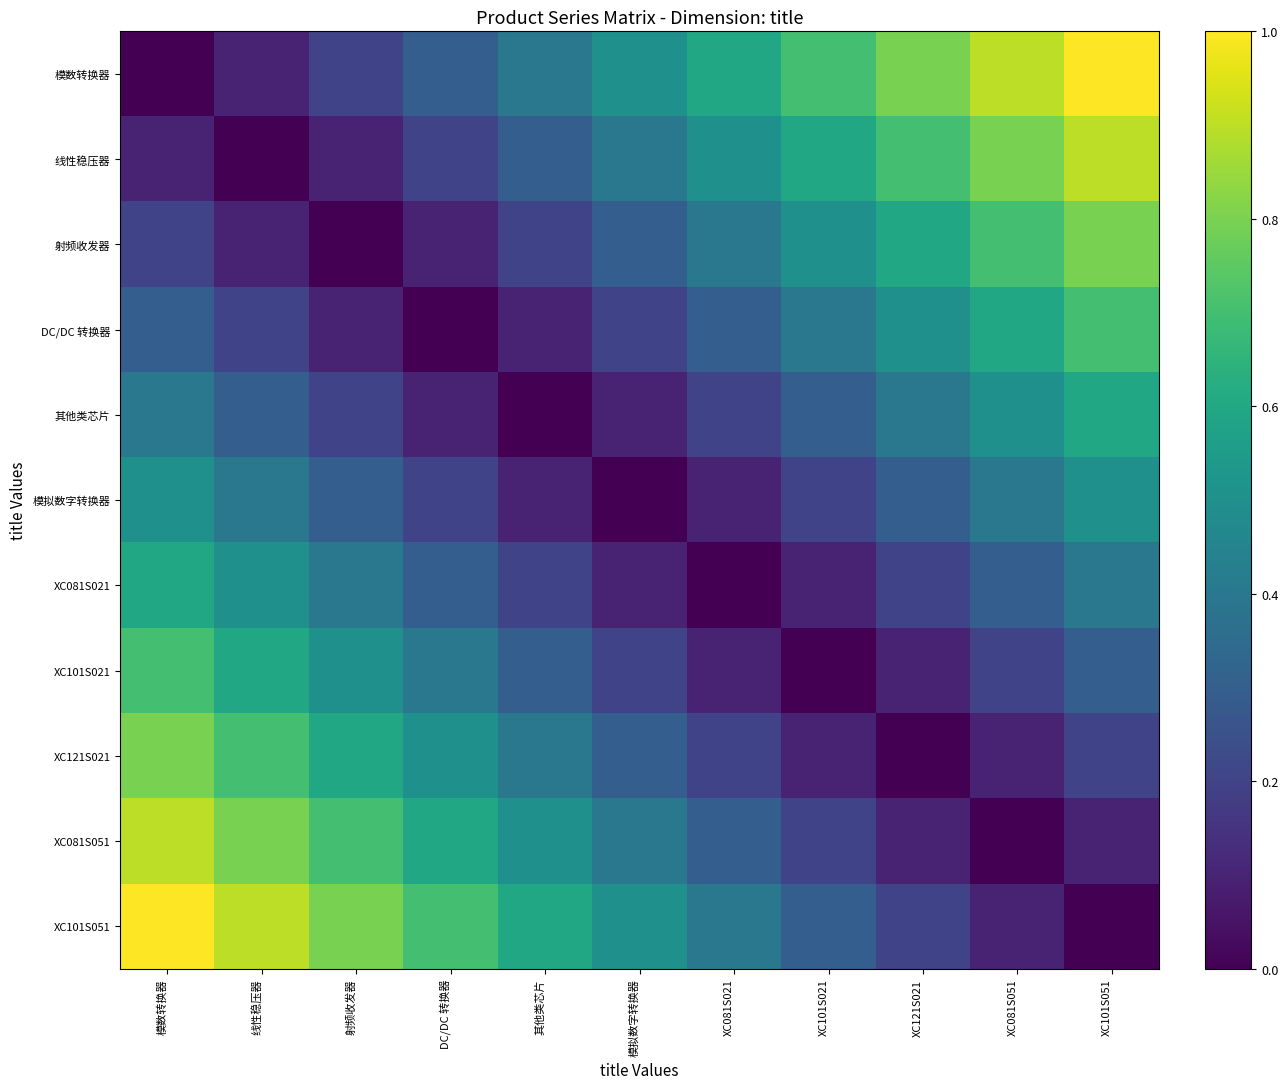

Reading right to left, list all the values displayed in this chart.

模数转换器: XC101S051=1.0	XC081S051=0.9	XC121S021=0.8	XC101S021=0.7	XC081S021=0.6	模拟数字转换器=0.5	其他类芯片=0.4	DC/DC 转换器=0.3	射频收发器=0.2	线性稳压器=0.1	模数转换器=0.0
线性稳压器: XC101S051=0.9	XC081S051=0.8	XC121S021=0.7	XC101S021=0.6	XC081S021=0.5	模拟数字转换器=0.4	其他类芯片=0.3	DC/DC 转换器=0.2	射频收发器=0.1	线性稳压器=0.0	模数转换器=0.1
射频收发器: XC101S051=0.8	XC081S051=0.7	XC121S021=0.6	XC101S021=0.5	XC081S021=0.4	模拟数字转换器=0.3	其他类芯片=0.2	DC/DC 转换器=0.1	射频收发器=0.0	线性稳压器=0.1	模数转换器=0.2
DC/DC 转换器: XC101S051=0.7	XC081S051=0.6	XC121S021=0.5	XC101S021=0.4	XC081S021=0.3	模拟数字转换器=0.2	其他类芯片=0.1	DC/DC 转换器=0.0	射频收发器=0.1	线性稳压器=0.2	模数转换器=0.3
其他类芯片: XC101S051=0.6	XC081S051=0.5	XC121S021=0.4	XC101S021=0.3	XC081S021=0.2	模拟数字转换器=0.1	其他类芯片=0.0	DC/DC 转换器=0.1	射频收发器=0.2	线性稳压器=0.3	模数转换器=0.4
模拟数字转换器: XC101S051=0.5	XC081S051=0.4	XC121S021=0.3	XC101S021=0.2	XC081S021=0.1	模拟数字转换器=0.0	其他类芯片=0.1	DC/DC 转换器=0.2	射频收发器=0.3	线性稳压器=0.4	模数转换器=0.5
XC081S021: XC101S051=0.4	XC081S051=0.3	XC121S021=0.2	XC101S021=0.1	XC081S021=0.0	模拟数字转换器=0.1	其他类芯片=0.2	DC/DC 转换器=0.3	射频收发器=0.4	线性稳压器=0.5	模数转换器=0.6
XC101S021: XC101S051=0.3	XC081S051=0.2	XC121S021=0.1	XC101S021=0.0	XC081S021=0.1	模拟数字转换器=0.2	其他类芯片=0.3	DC/DC 转换器=0.4	射频收发器=0.5	线性稳压器=0.6	模数转换器=0.7
XC121S021: XC101S051=0.2	XC081S051=0.1	XC121S021=0.0	XC101S021=0.1	XC081S021=0.2	模拟数字转换器=0.3	其他类芯片=0.4	DC/DC 转换器=0.5	射频收发器=0.6	线性稳压器=0.7	模数转换器=0.8
XC081S051: XC101S051=0.1	XC081S051=0.0	XC121S021=0.1	XC101S021=0.2	XC081S021=0.3	模拟数字转换器=0.4	其他类芯片=0.5	DC/DC 转换器=0.6	射频收发器=0.7	线性稳压器=0.8	模数转换器=0.9
XC101S051: XC101S051=0.0	XC081S051=0.1	XC121S021=0.2	XC101S021=0.3	XC081S021=0.4	模拟数字转换器=0.5	其他类芯片=0.6	DC/DC 转换器=0.7	射频收发器=0.8	线性稳压器=0.9	模数转换器=1.0